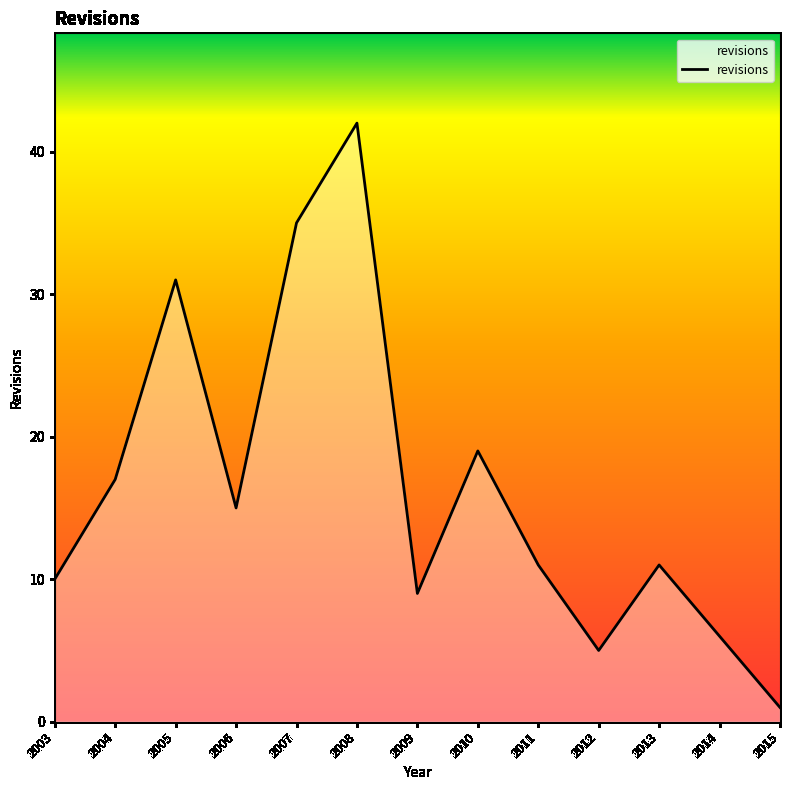

What is the approximate value at 2015?

1